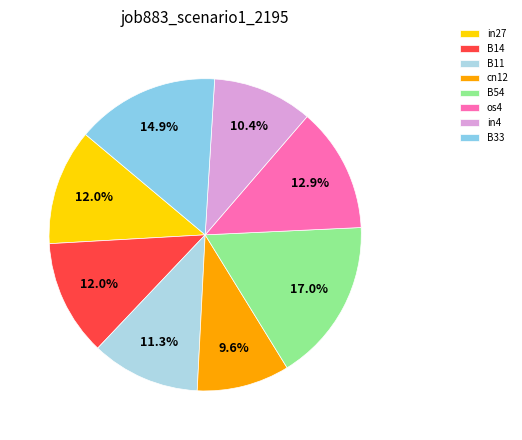

What percentage is the in4 slice, to the nearest percent?

10%